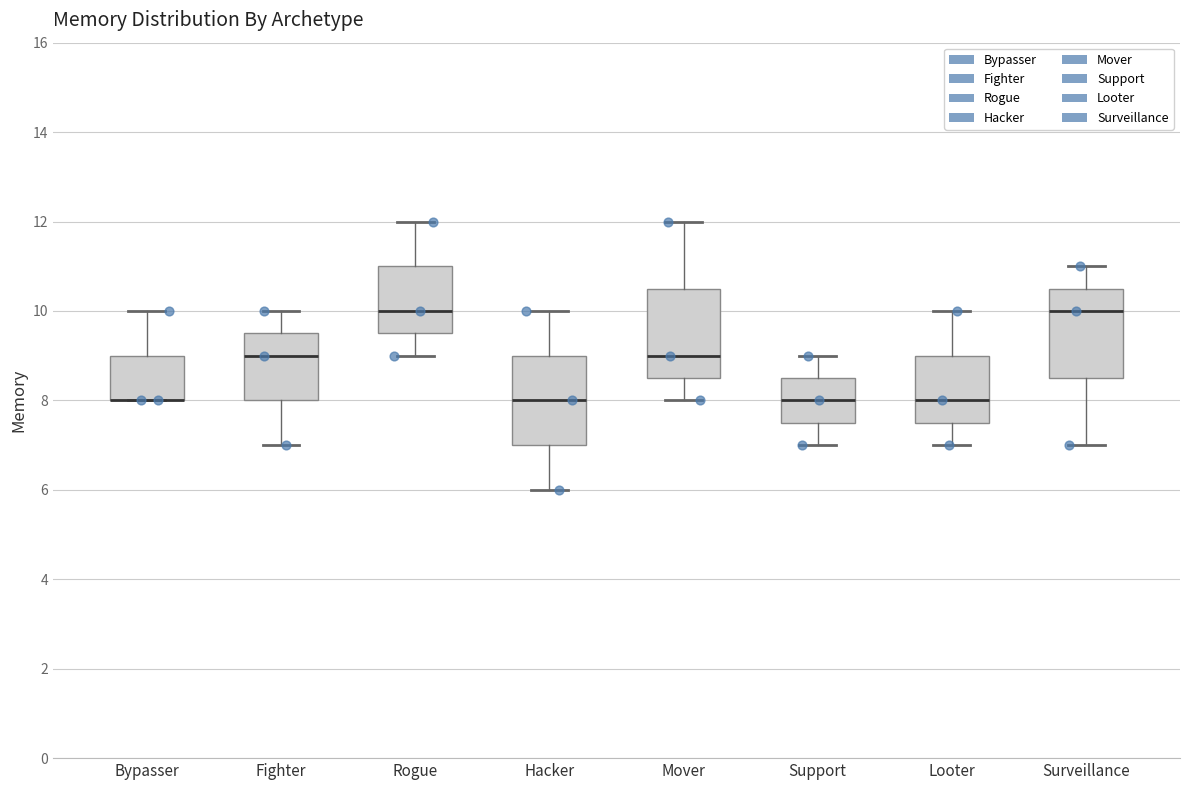

Reading left to right, transcribe this box plot: for each box, give where its median line is, the range the box spans, and where its two whiskers end, as read against the y-axis. The values are not printed on the chart, so give them approximately, as read against the axis.

Bypasser: median 8.0 (drawn on the box's lower edge), box 8.0 to 9.0, whiskers 8.0 to 10.0
Fighter: median 9.0, box 8.0 to 9.6, whiskers 7.0 to 10.0
Rogue: median 10.0, box 9.6 to 11.0, whiskers 9.0 to 12.0
Hacker: median 8.0, box 7.0 to 9.0, whiskers 6.0 to 10.0
Mover: median 9.0, box 8.6 to 10.6, whiskers 8.0 to 12.0
Support: median 8.0, box 7.6 to 8.6, whiskers 7.0 to 9.0
Looter: median 8.0, box 7.6 to 9.0, whiskers 7.0 to 10.0
Surveillance: median 10.0, box 8.6 to 10.6, whiskers 7.0 to 11.0